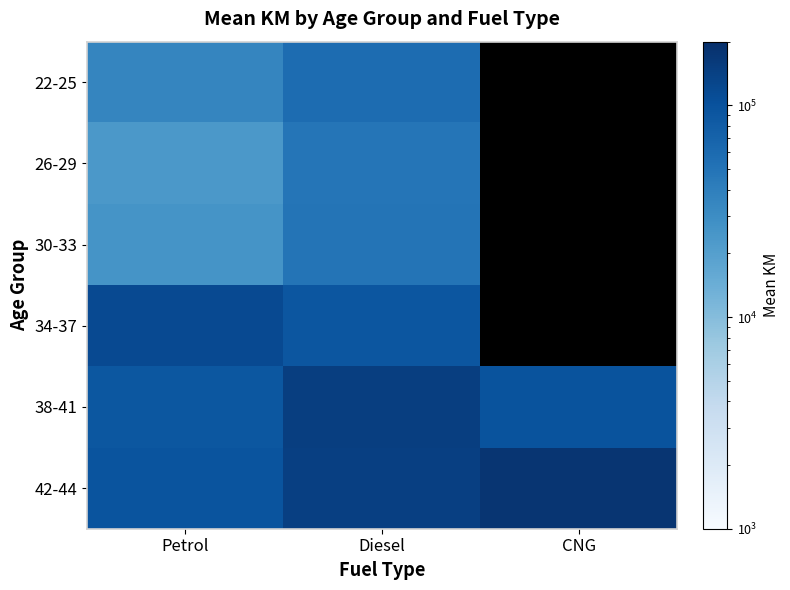

True or false: 34-37 has a value of 63633.3 at Diesel.

False